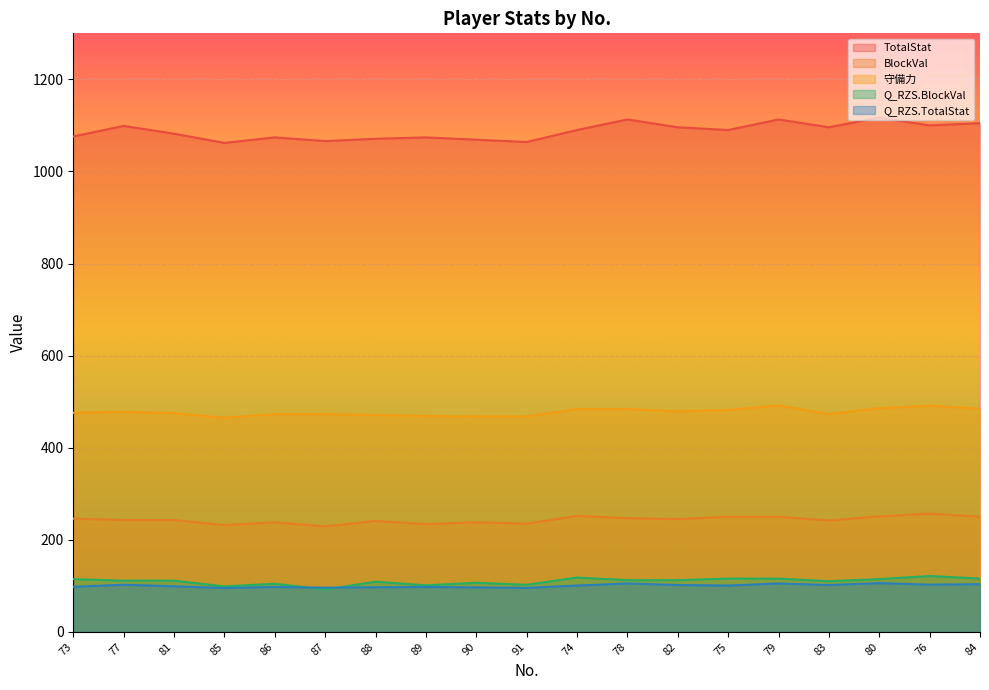

Count the number of categories in the chart.

19